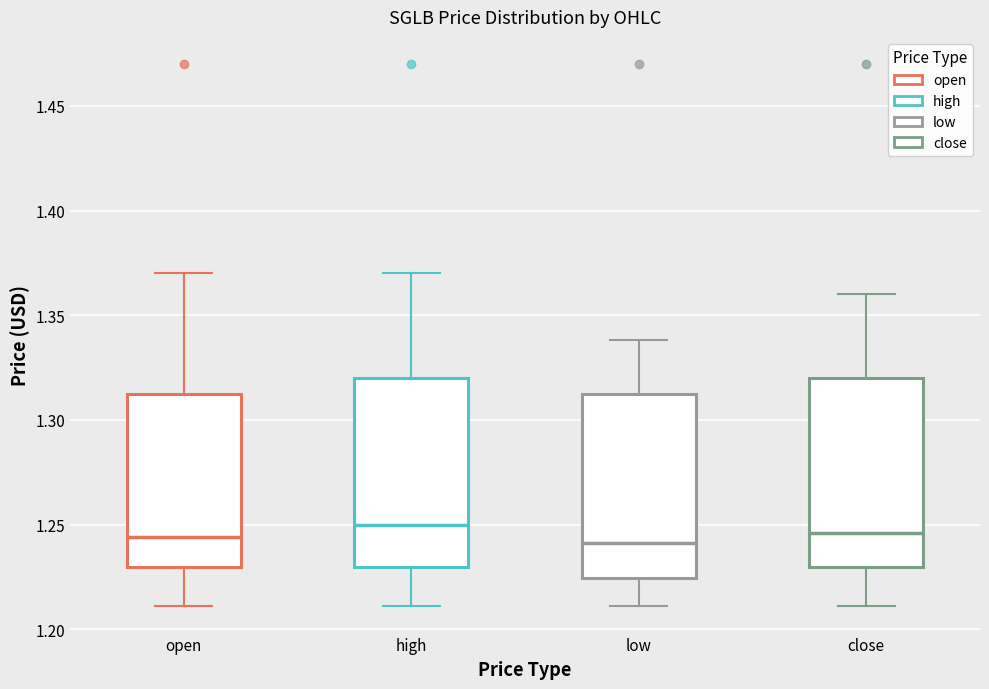

Reading left to right, read every box against the y-axis: the position of its median line, the range the box covers, and the ends of its whiskers. The values are not printed on the chart, so give them approximately, as read against the axis.

open: median 1.245, box 1.230 to 1.315, whiskers 1.210 to 1.370
high: median 1.250, box 1.230 to 1.320, whiskers 1.210 to 1.370
low: median 1.240, box 1.225 to 1.315, whiskers 1.210 to 1.340
close: median 1.245, box 1.230 to 1.320, whiskers 1.210 to 1.360